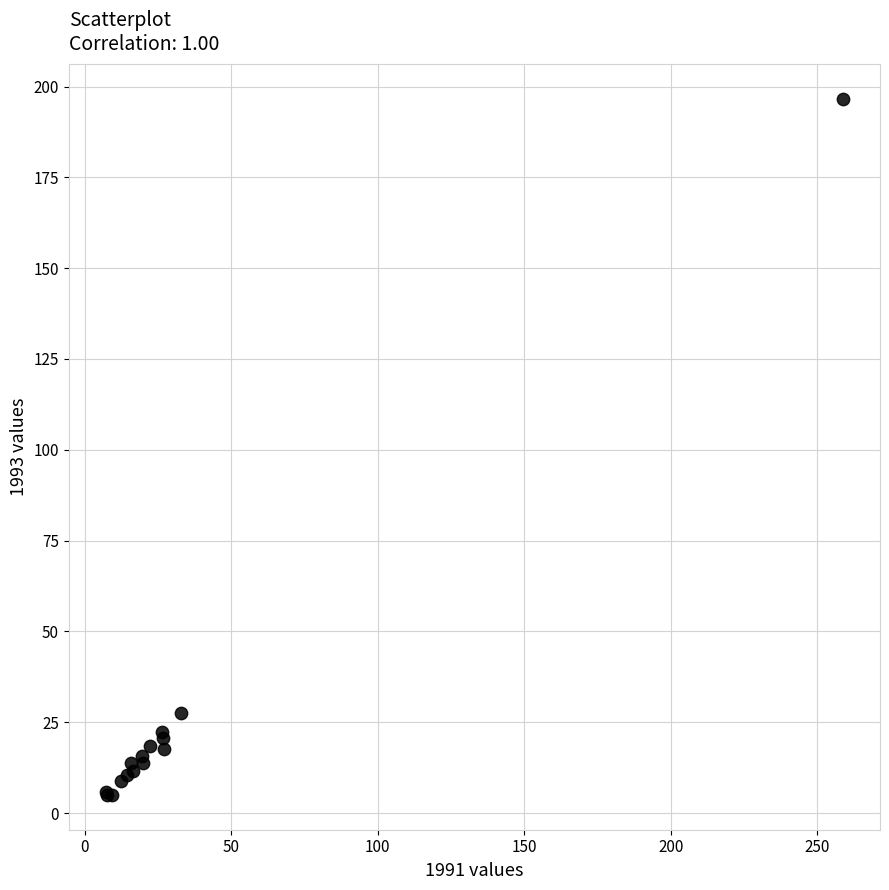

What Y value in the scatter plot is closest to 100?

27.6